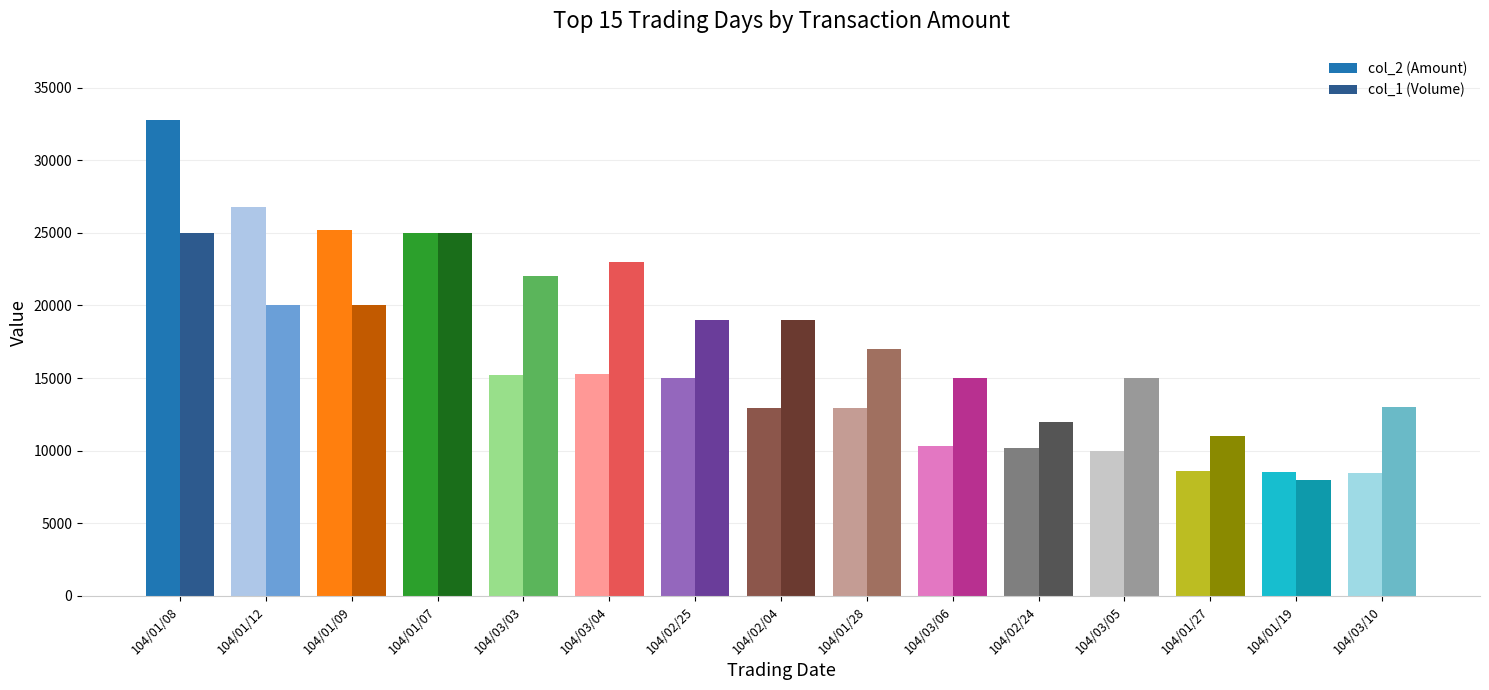

What is the minimum value shown in the chart?

8000